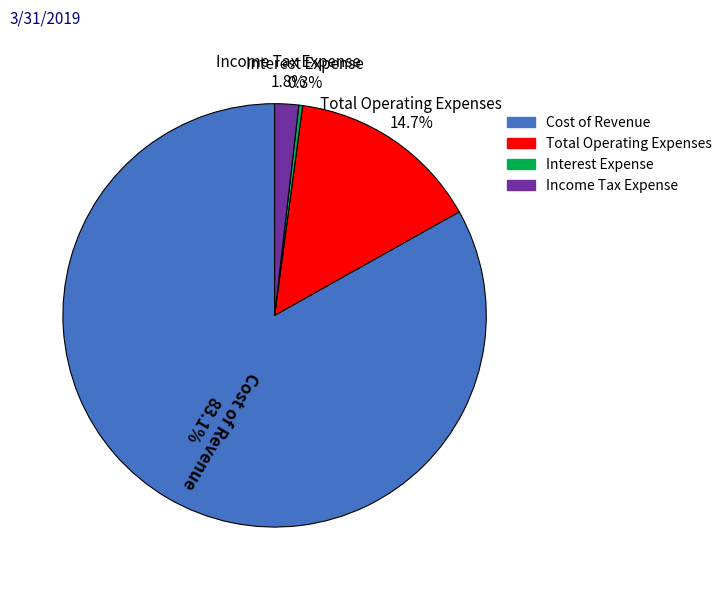

How many segments does this pie chart have?

4